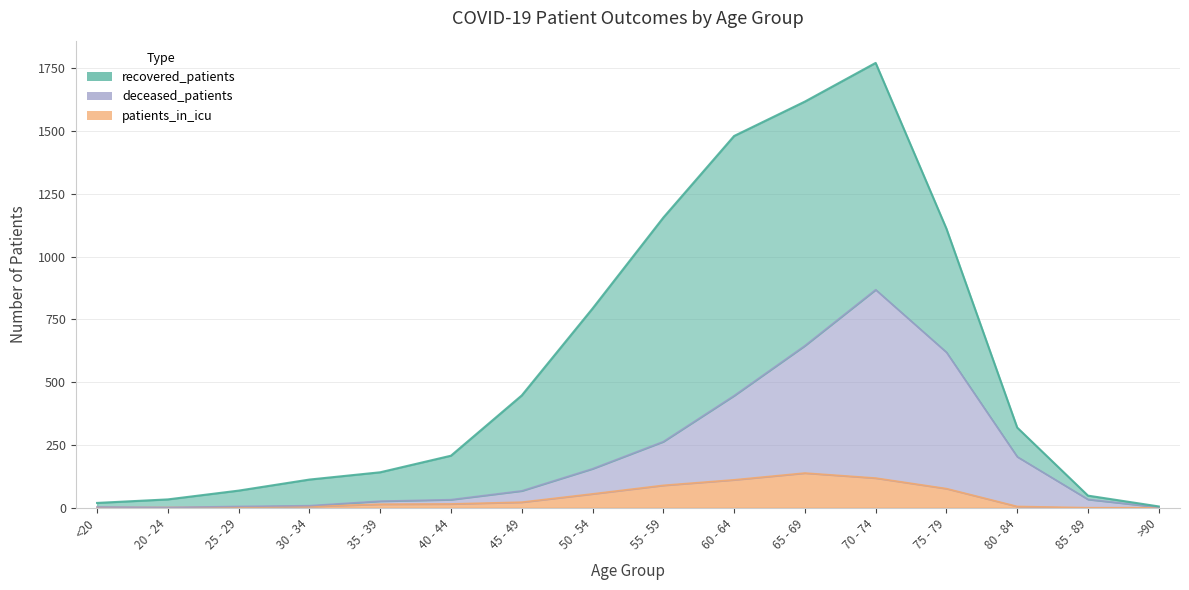

What is the total value across all series at 45 - 49?

89